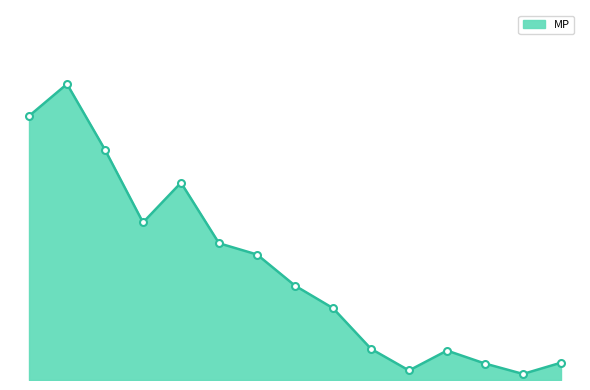

How many points are lower than both their immediate neighbors (excluding endpoints)?

3